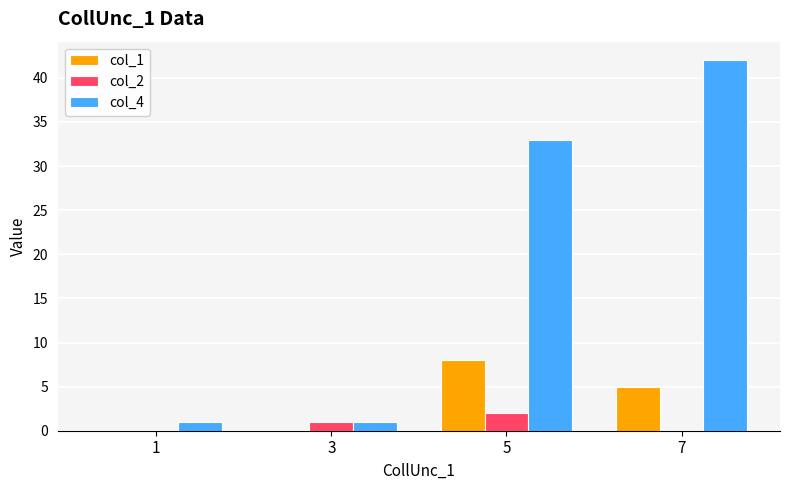

Which series changed the most between 1 and 7?

col_4